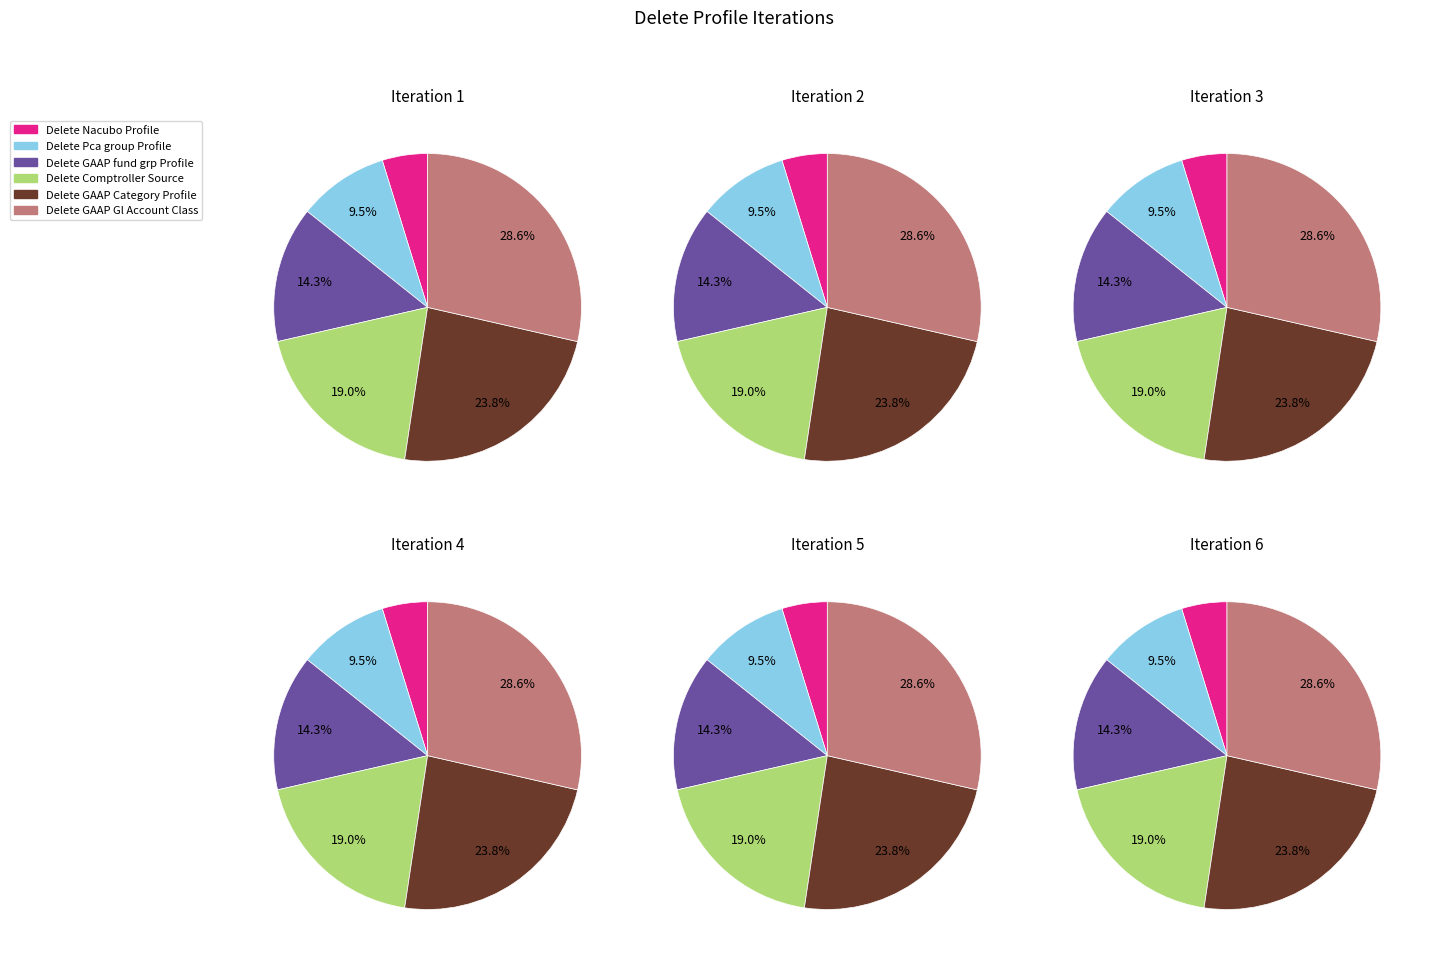

How many slices are in this pie chart?

6